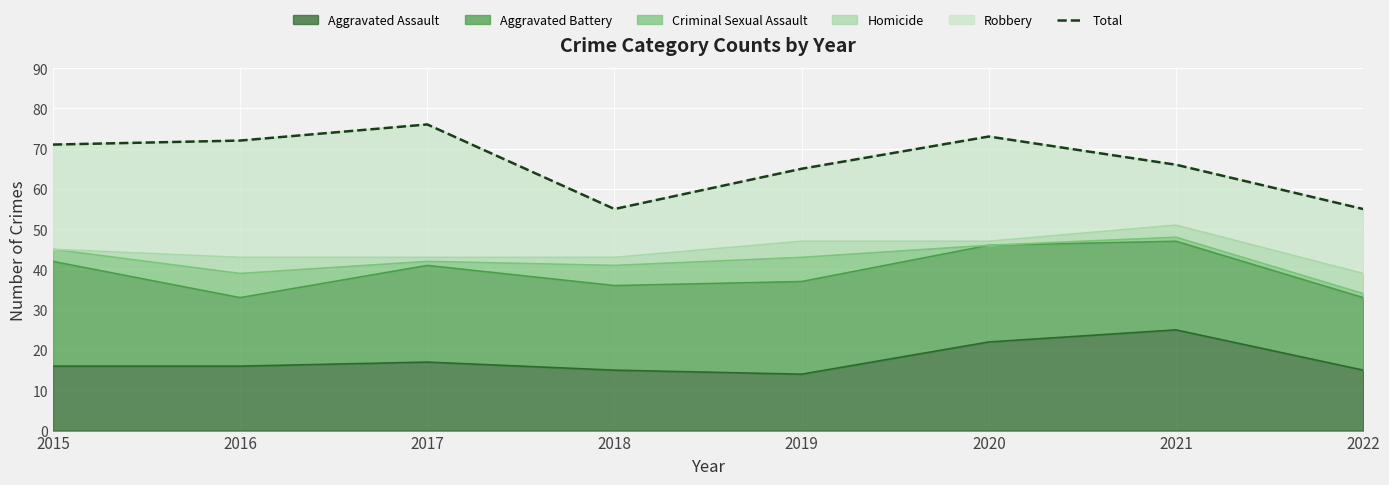

How many lines are shown in the chart?

1